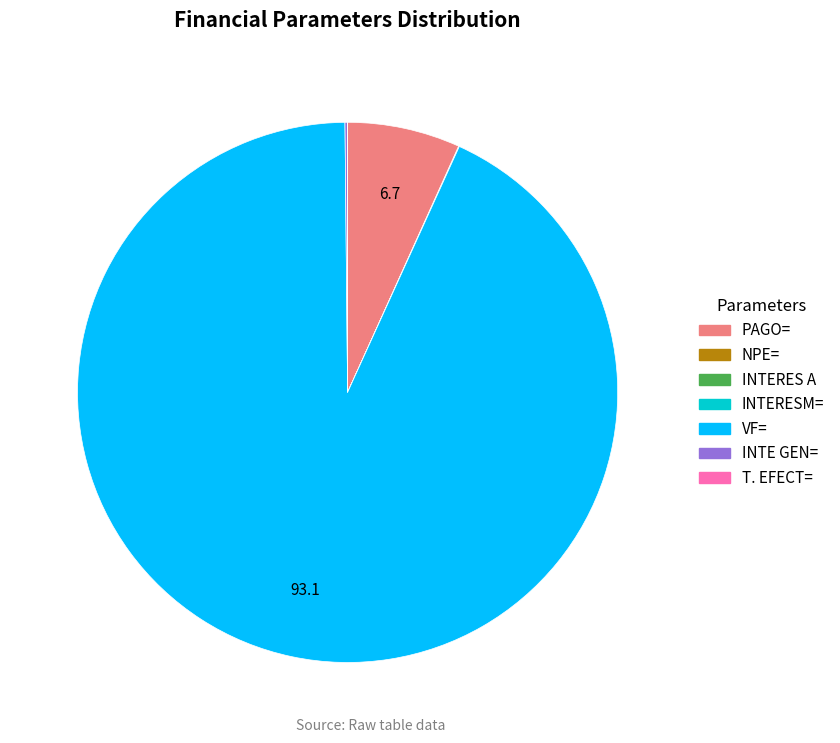

Is it true that PAGO= is 1% of the pie?

False